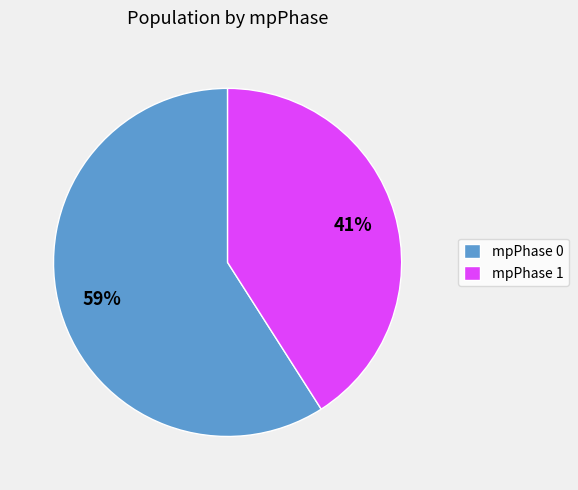

Does any single category account for the majority?

Yes